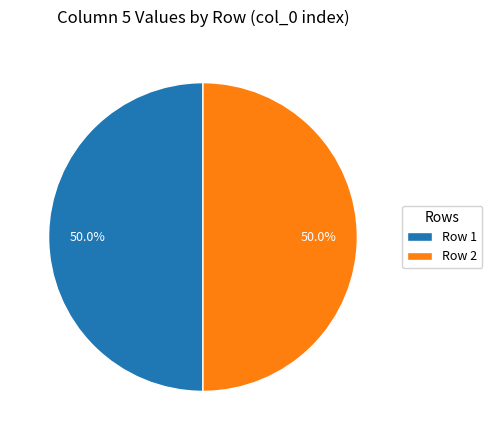

How much of the chart is everything except Row 1?

50.0%